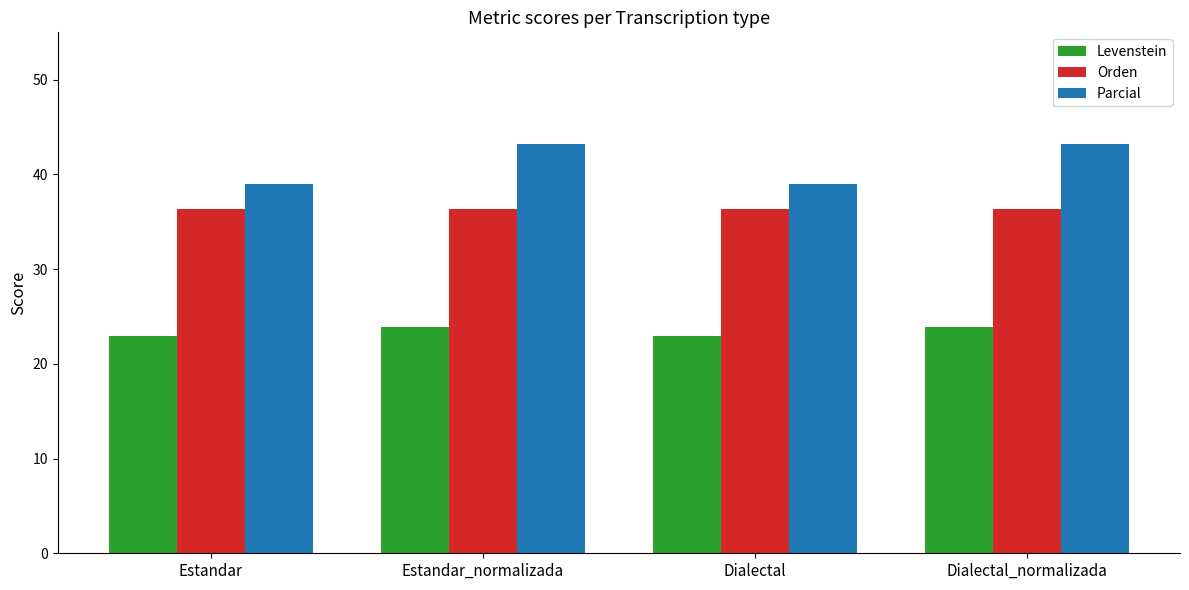

What is the highest value of the Orden series?

36.4